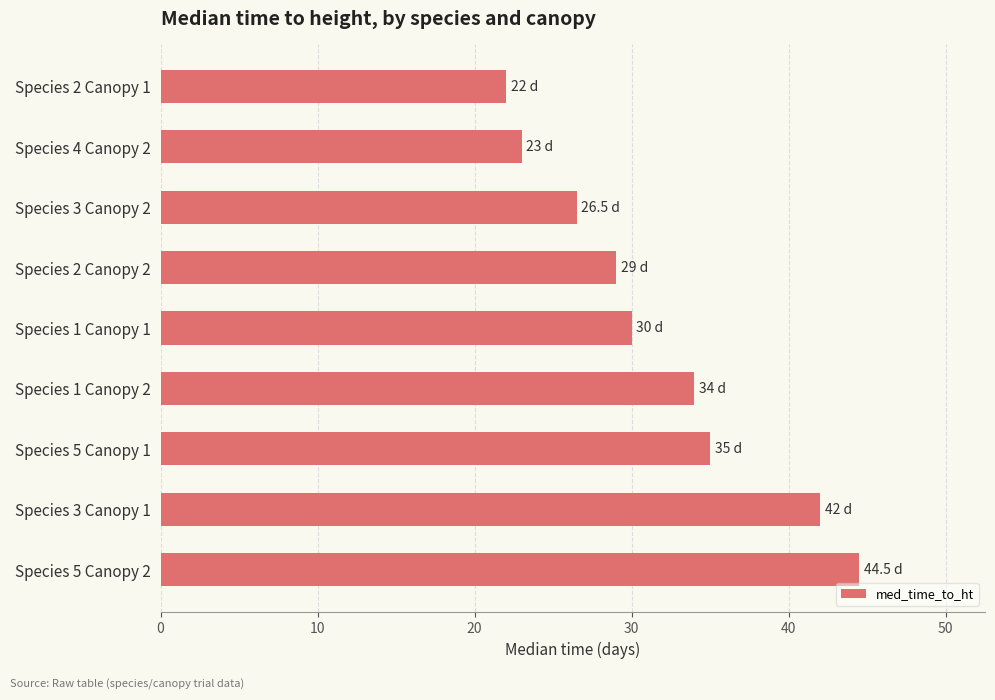

True or false: the data shows 23.0 at Species 4 Canopy 2.

True